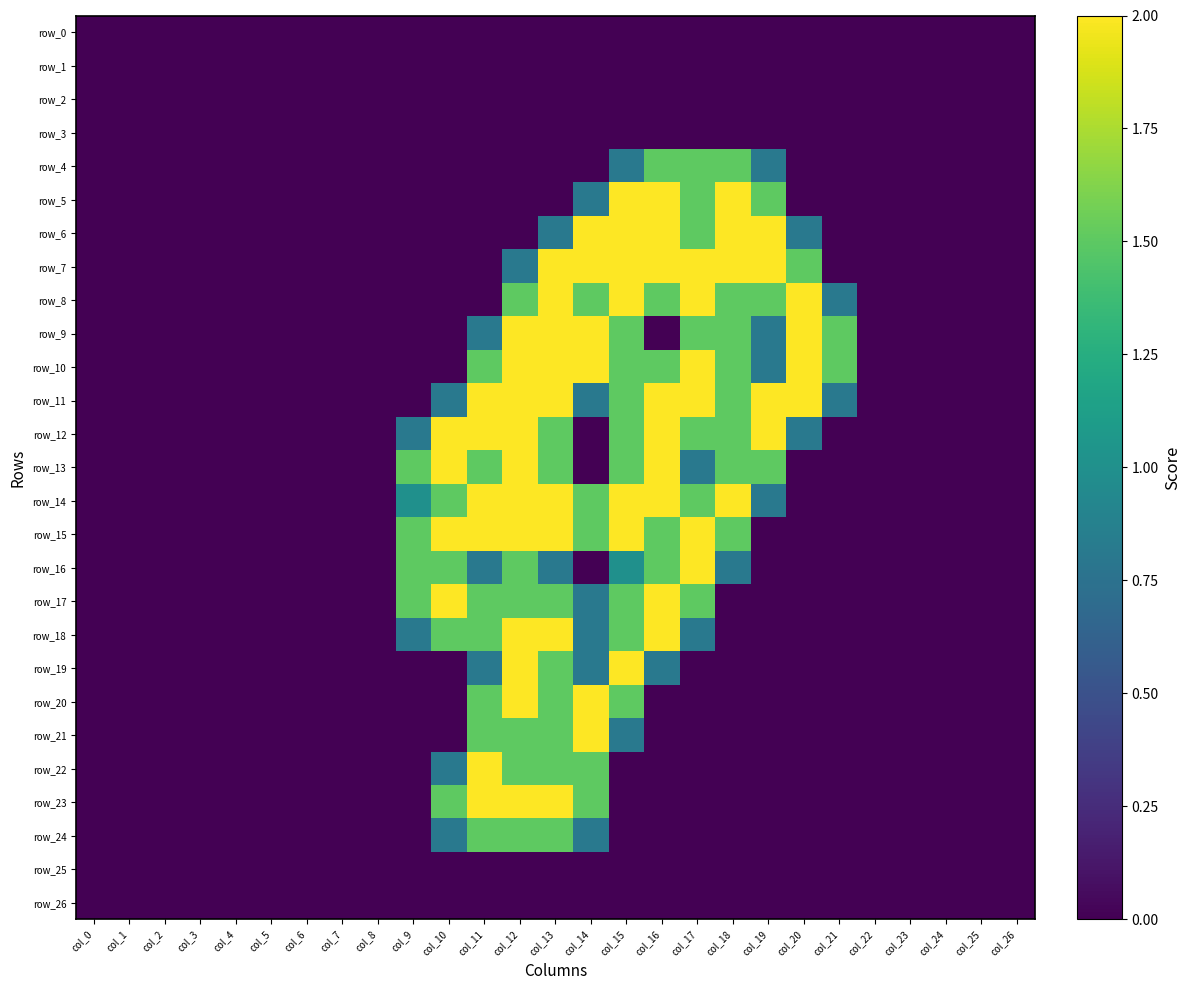

Rank the categories by row_13 value from lowest to highest.

col_0, col_1, col_2, col_3, col_4, col_5, col_6, col_7, col_8, col_14, col_20, col_21, col_22, col_23, col_24, col_25, col_26, col_17, col_9, col_11, col_13, col_15, col_18, col_19, col_10, col_12, col_16